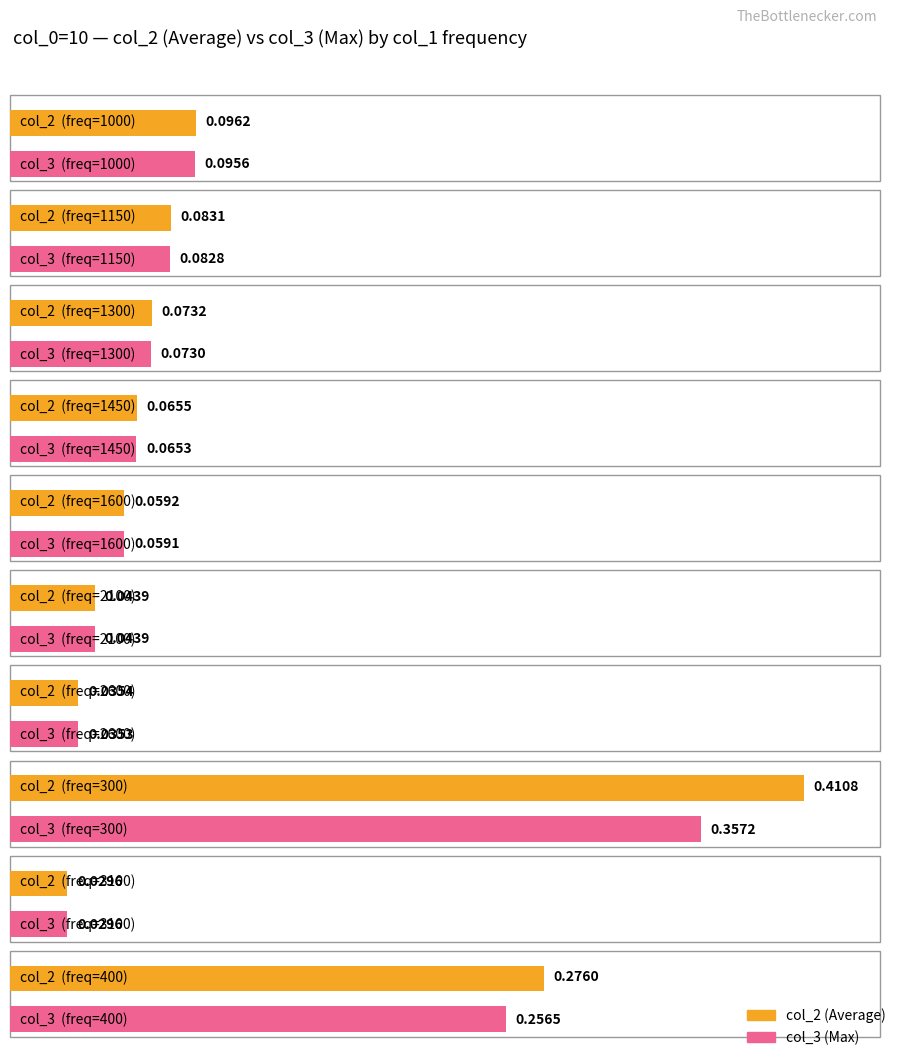

The value of col_2 at 1300 is 0.1. True or false?

True